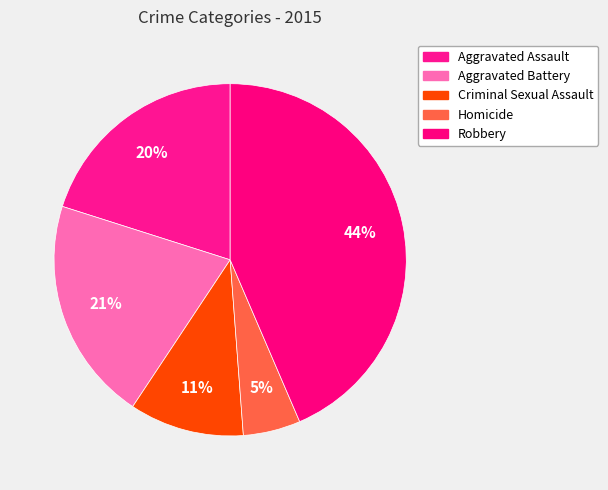

To the nearest percent, what percentage of the pie is Aggravated Assault?

20%